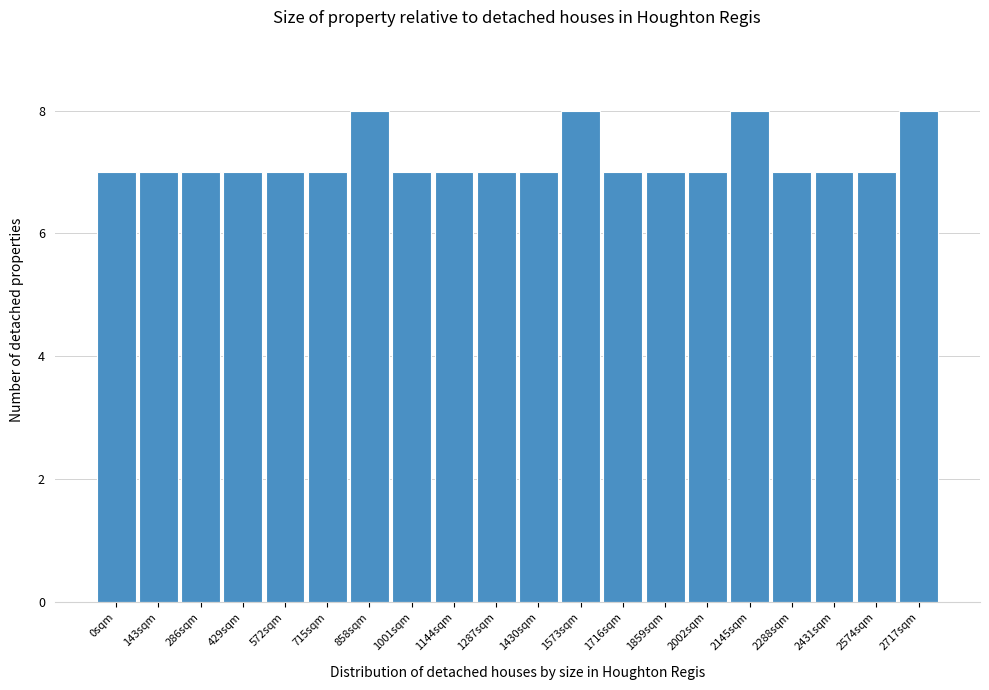

Reading right to left, what are all the values shown in this chart?

2717sqm=8	2574sqm=7	2431sqm=7	2288sqm=7	2145sqm=8	2002sqm=7	1859sqm=7	1716sqm=7	1573sqm=8	1430sqm=7	1287sqm=7	1144sqm=7	1001sqm=7	858sqm=8	715sqm=7	572sqm=7	429sqm=7	286sqm=7	143sqm=7	0sqm=7